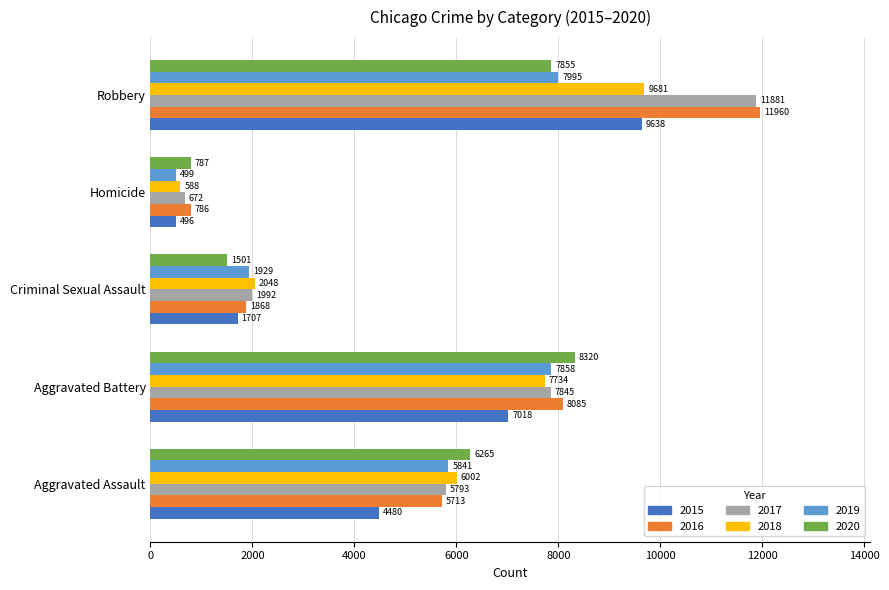

At which category does the chart reach its peak across all series?

Robbery